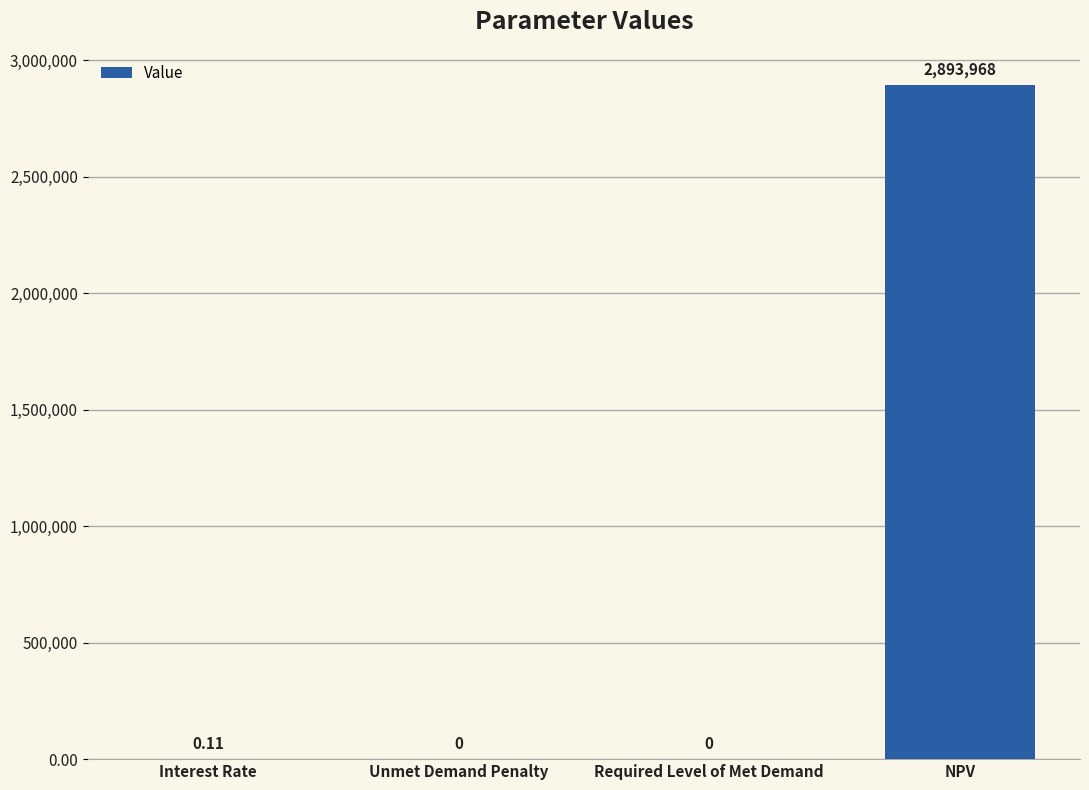

Which has a higher value, Required Level of Met Demand or Interest Rate?

Interest Rate